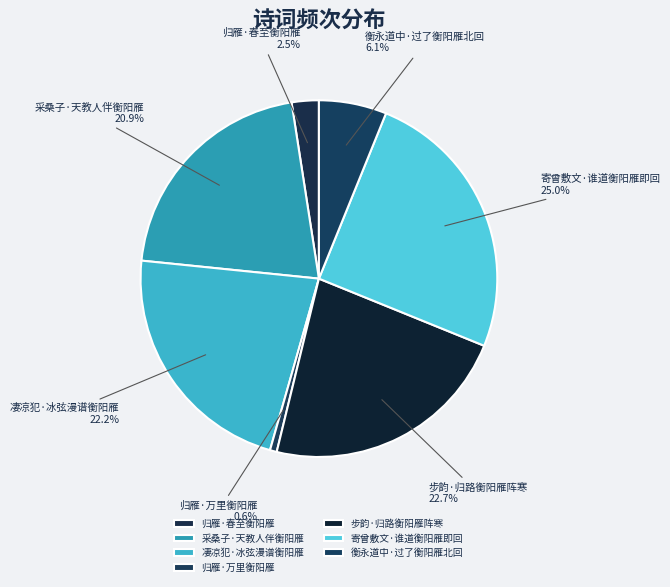

To the nearest percent, what is the difference between the 凄凉犯·冰弦漫谱衡阳雁 and 衡永道中·过了衡阳雁北回 slice percentages?

16%